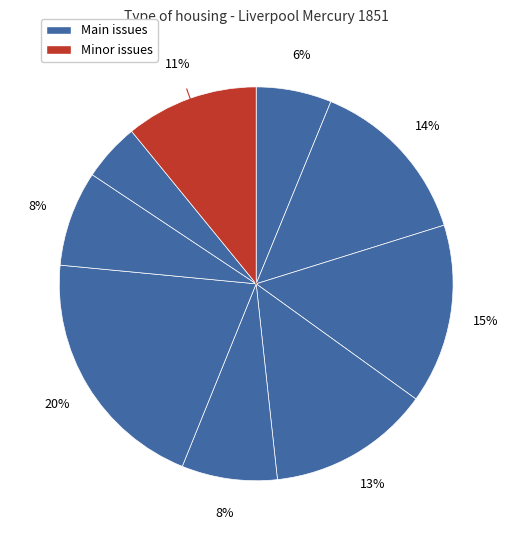

Is there a majority slice in this chart?

No